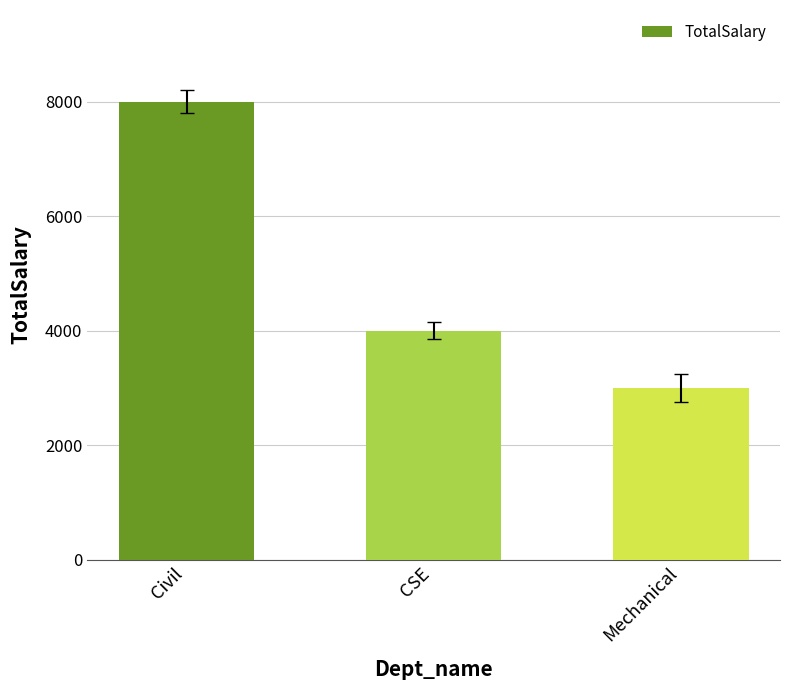

The chart shows a value of 3000 at Mechanical. True or false?

True